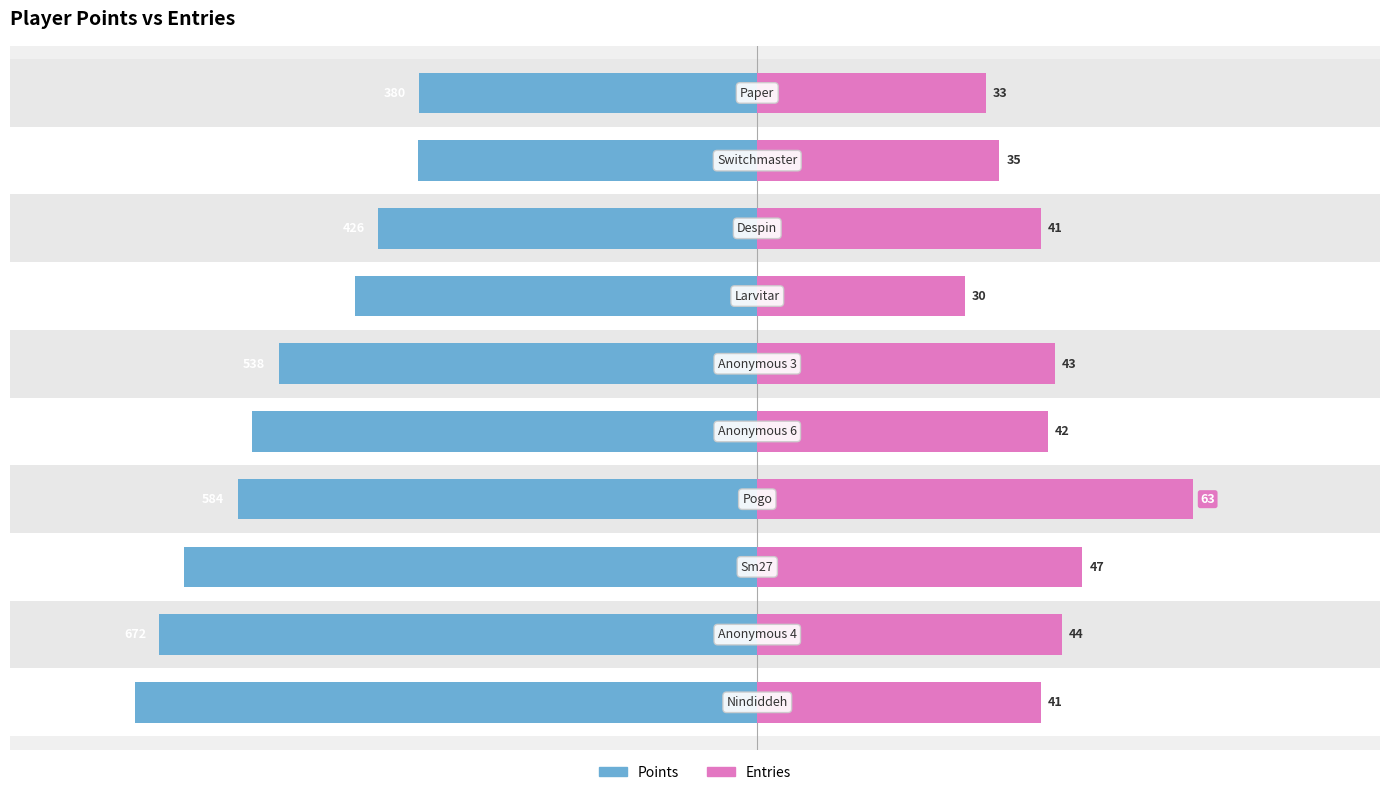

How many groups of bars are there?

10